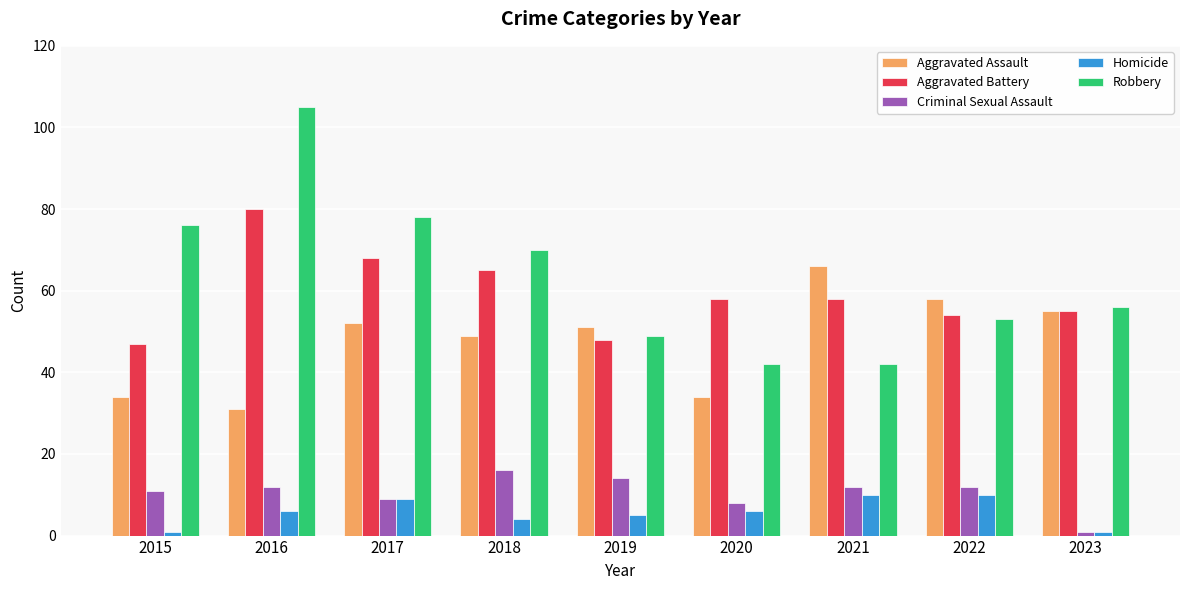

The value of Aggravated Battery at 2015 is 18. True or false?

False